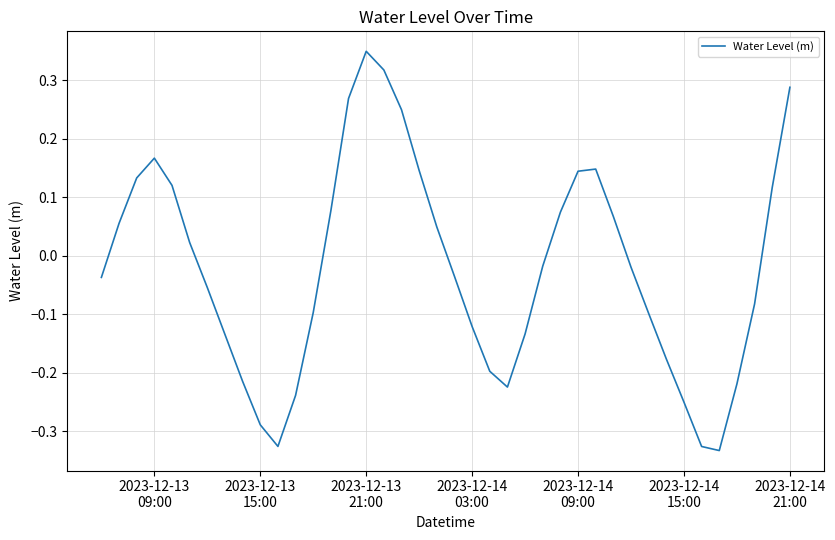

What is the difference between the maximum and minimum values?

0.7